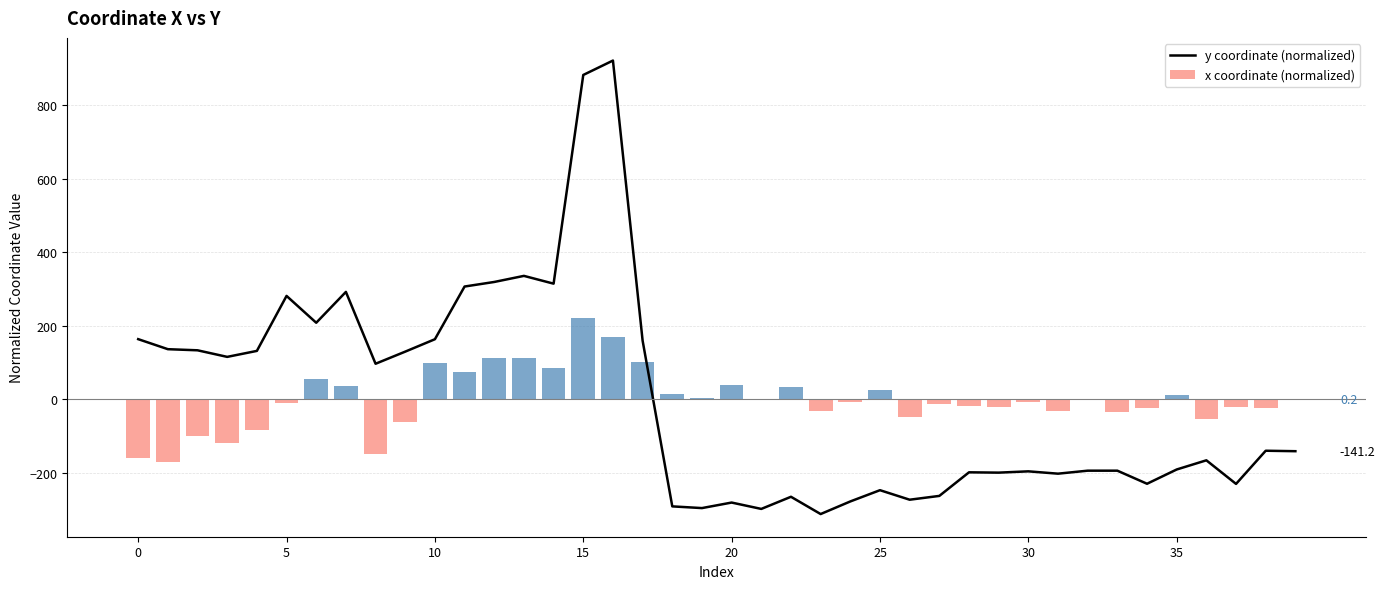

True or false: x coordinate (normalized) has a value of -8.9 at 31.

False